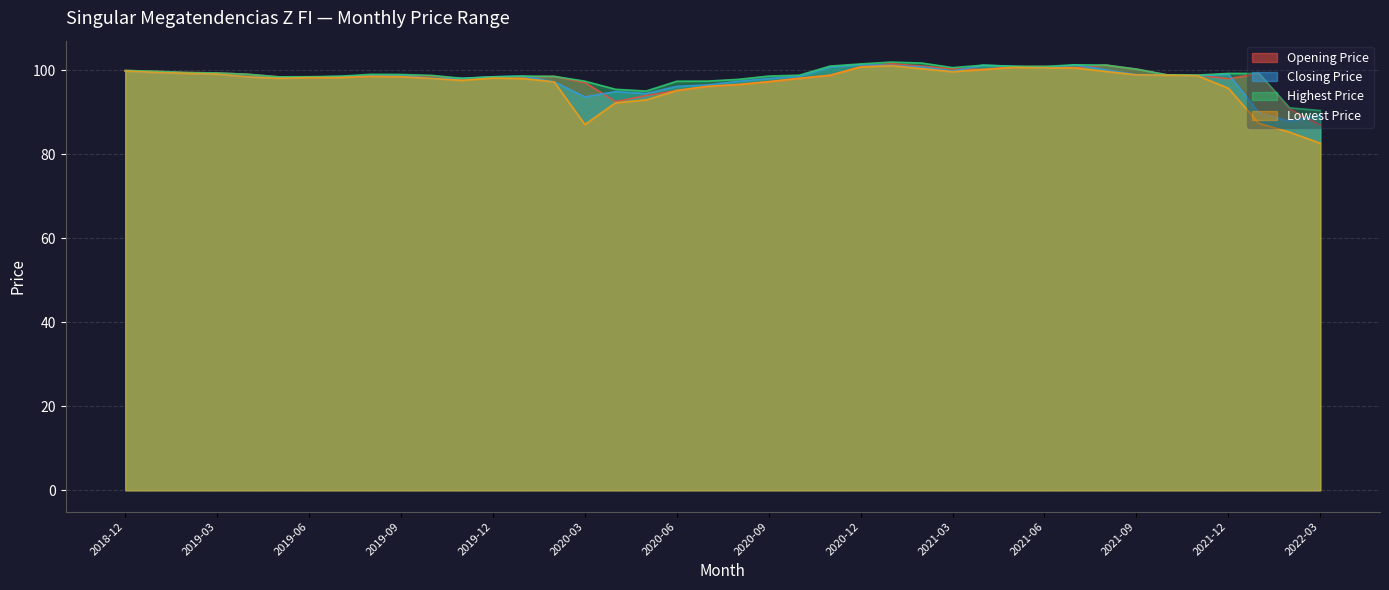

What position from the left is 2020-02?

15